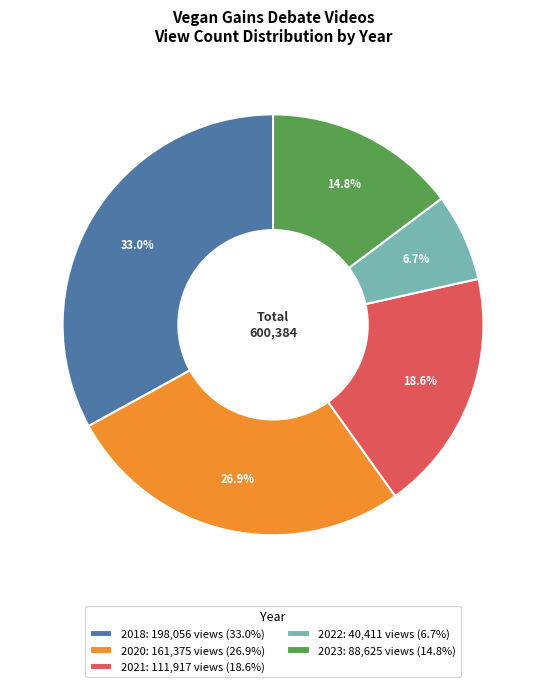

How many slices are in this pie chart?

5